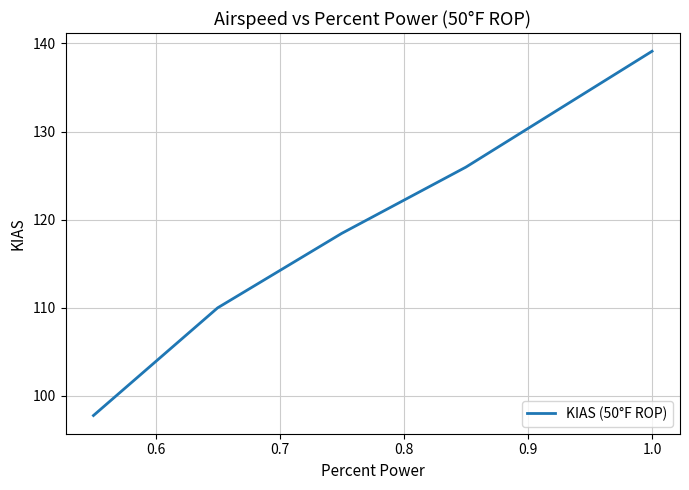

How many lines are shown in the chart?

1